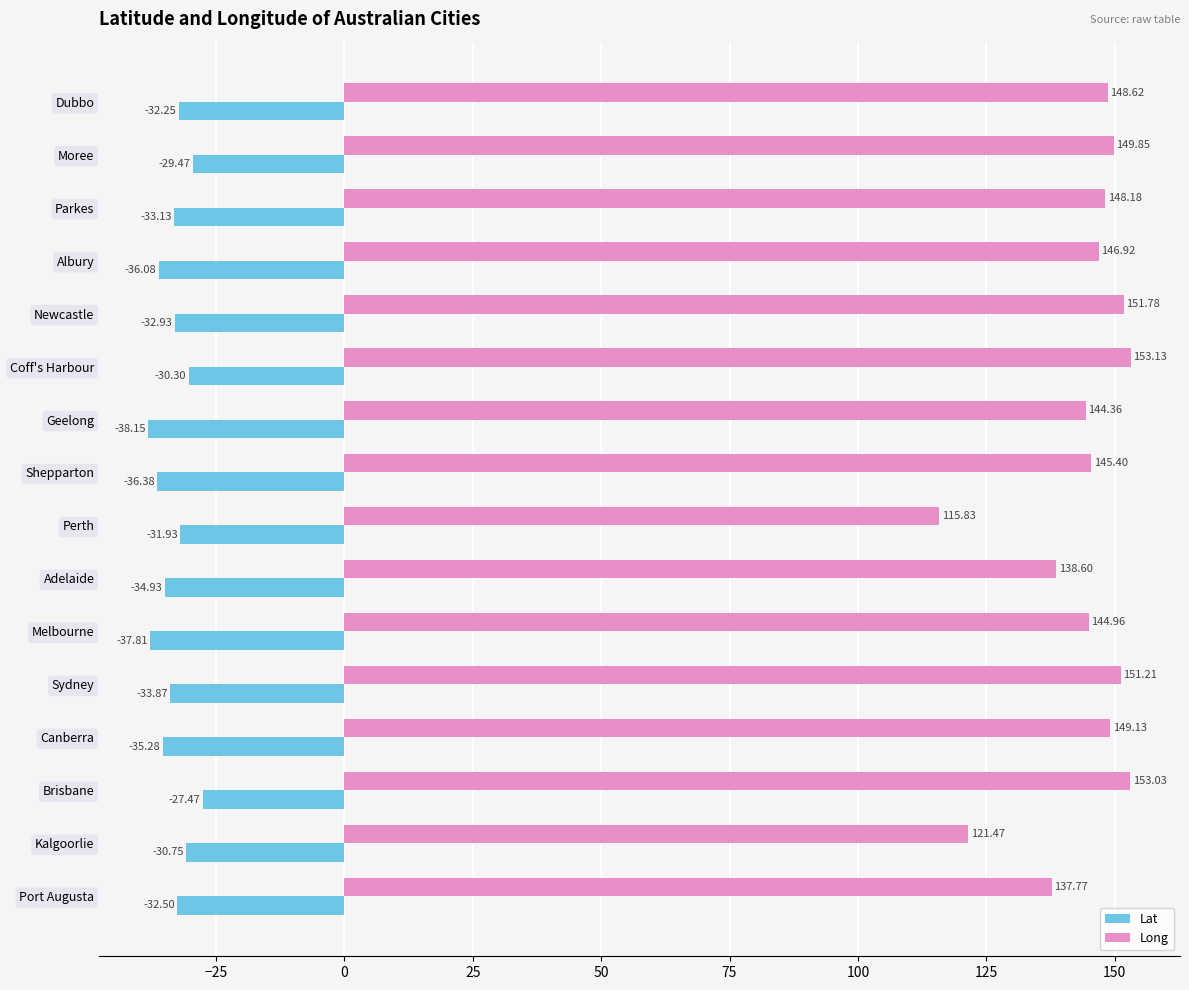

At how many categories does at least one series exceed 0?

16